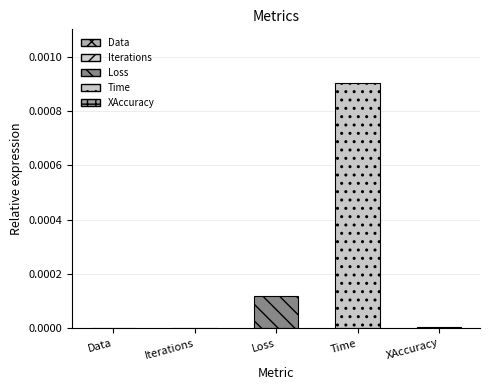

List the labels in order of value, largest first.

Time, Loss, XAccuracy, Data, Iterations